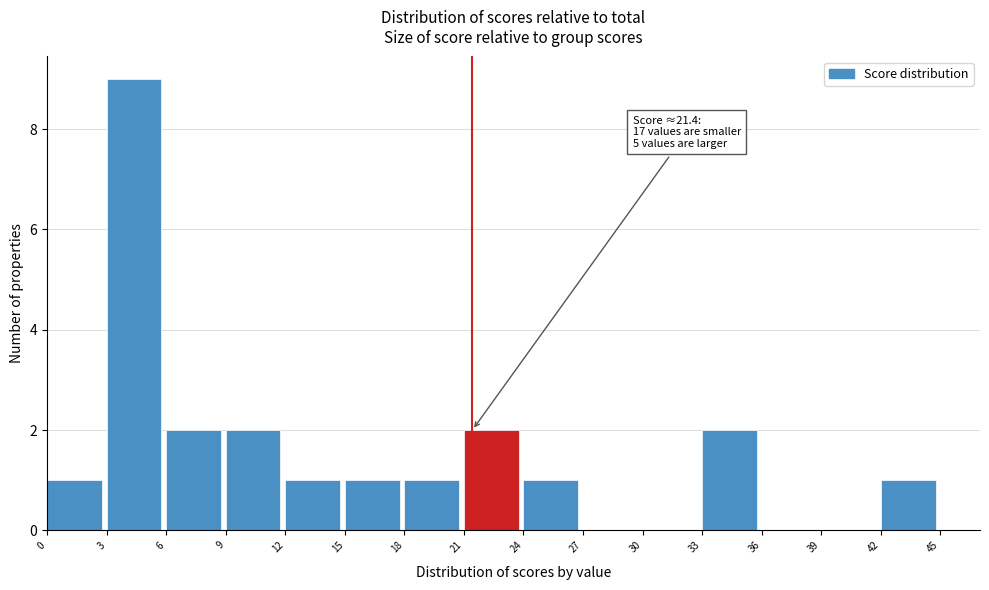

Which range on the x-axis has the tallest bar?

3 to 6